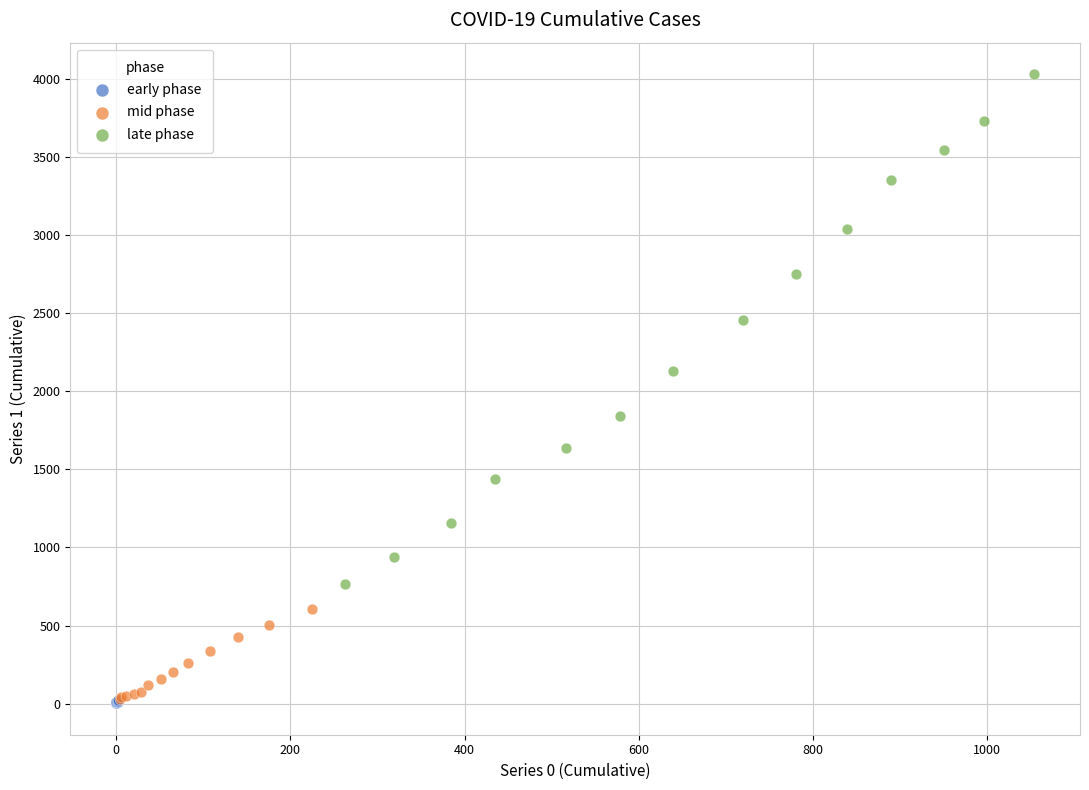

Which series has the widest spread of Y values?

late phase